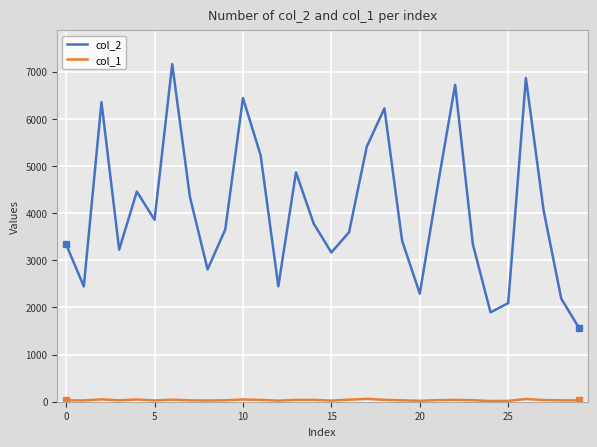

Which series has the largest range (max minus min)?

col_2